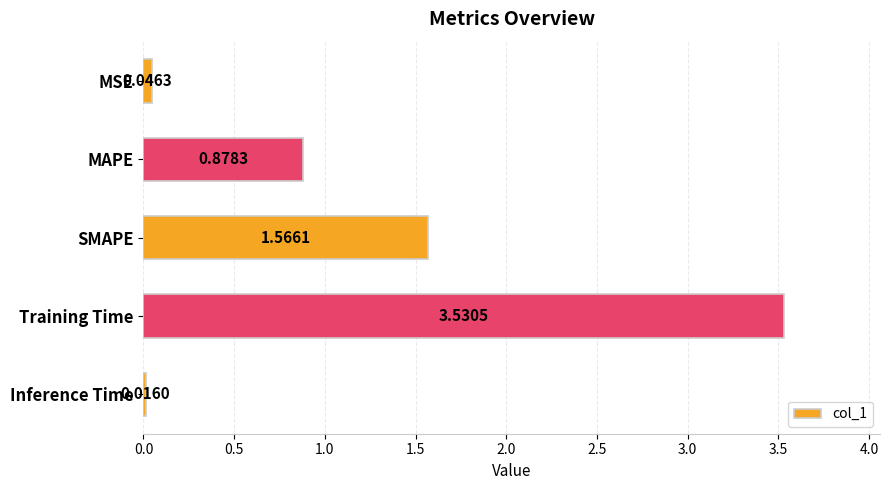

What is the change in value from Training Time to Inference Time?

-3.5